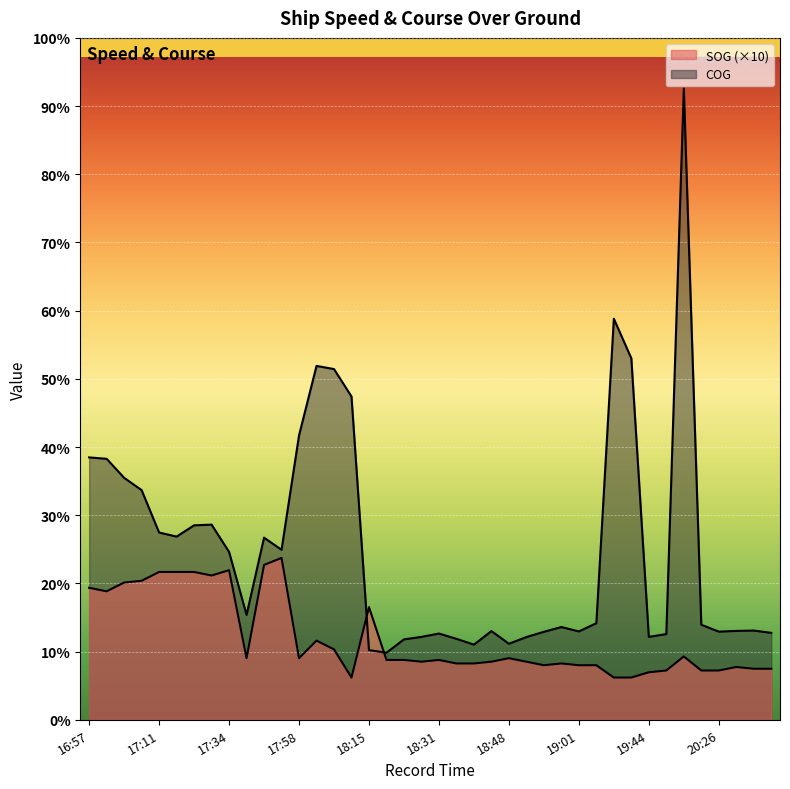

Reading left to right, extract all data points from this chart.

SOG: 16:57=75.0	17:02=73.0	17:06=78.0	17:08=79.0	17:11=84.0	17:18=84.0	17:20=84.0	17:25=82.0	17:34=85.0	17:41=35.0	17:51=88.0	17:53=92.0	17:58=35.0	18:03=45.0	18:07=40.0	18:11=24.0	18:15=64.0	18:19=34.0	18:23=34.0	18:26=33.0	18:31=34.0	18:36=32.0	18:38=32.0	18:44=33.0	18:48=35.0	18:52=33.0	18:55=31.0	18:58=32.0	19:01=31.0	19:05=31.0	19:15=24.0	19:27=24.0	19:44=27.0	19:46=28.0	19:50=36.0	20:22=28.0	20:26=28.0	20:30=30.0	20:33=29.0	20:37=29.0
COG: 16:57=149.1	17:02=148.3	17:06=137.5	17:08=130.5	17:11=106.4	17:18=104.1	17:20=110.5	17:25=110.9	17:34=95.4	17:41=59.6	17:51=103.5	17:53=96.6	17:58=161.6	18:03=201.1	18:07=199.3	18:11=183.7	18:15=39.6	18:19=38.1	18:23=45.7	18:26=47.1	18:31=49.0	18:36=46.0	18:38=42.7	18:44=50.4	18:48=43.2	18:52=47.0	18:55=50.0	18:58=52.7	19:01=50.2	19:05=54.9	19:15=227.9	19:27=205.4	19:44=47.1	19:46=48.7	19:50=358.8	20:22=54.0	20:26=50.1	20:30=50.5	20:33=50.7	20:37=49.4